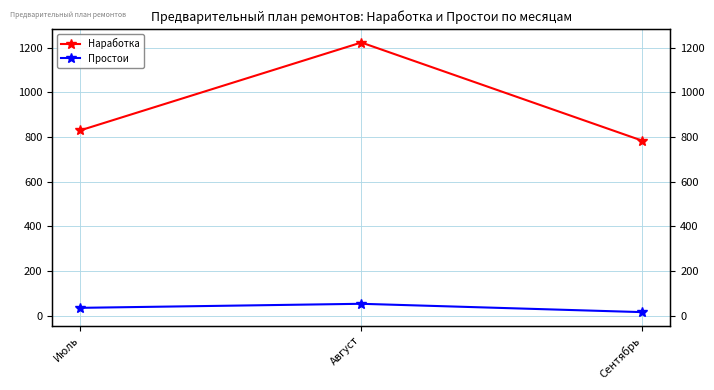

The value of Простои at Август is 81.5. True or false?

False